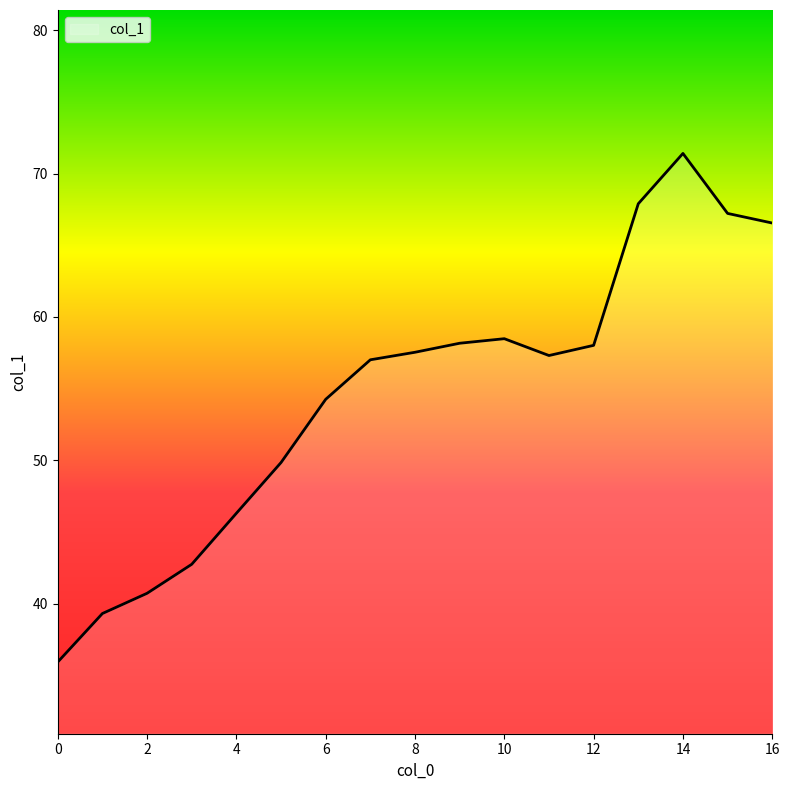

What is the greatest value displayed?

71.4